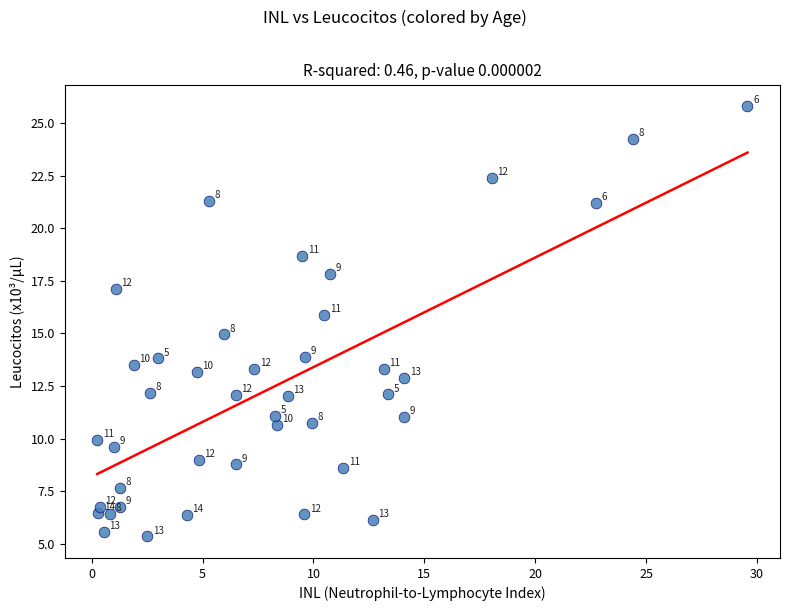

What is the range of X values (max minus min)?

29.3